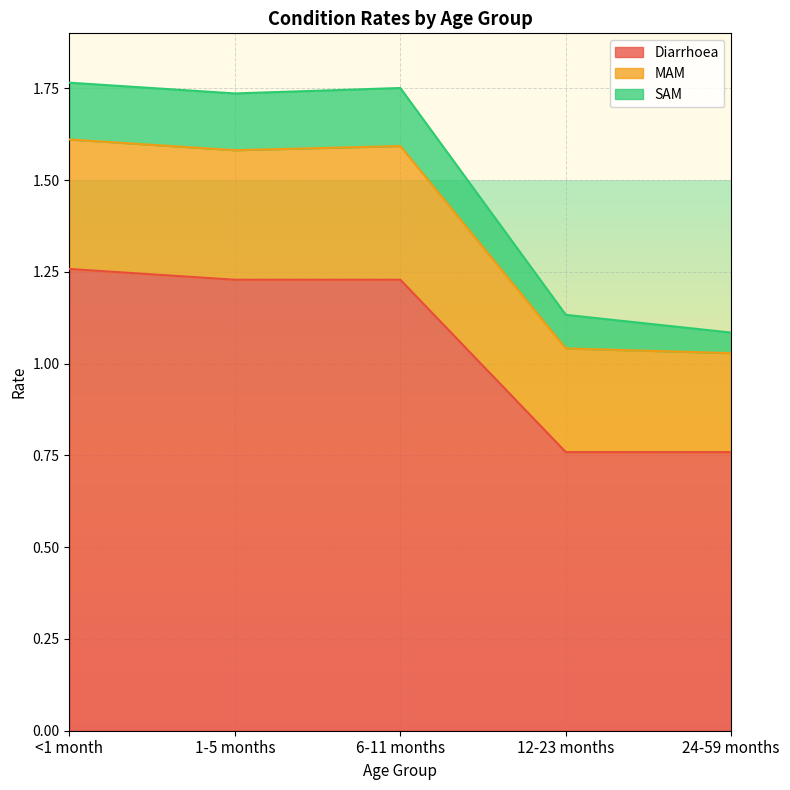

How many Diarrhoea values are between 0 and 1?

2